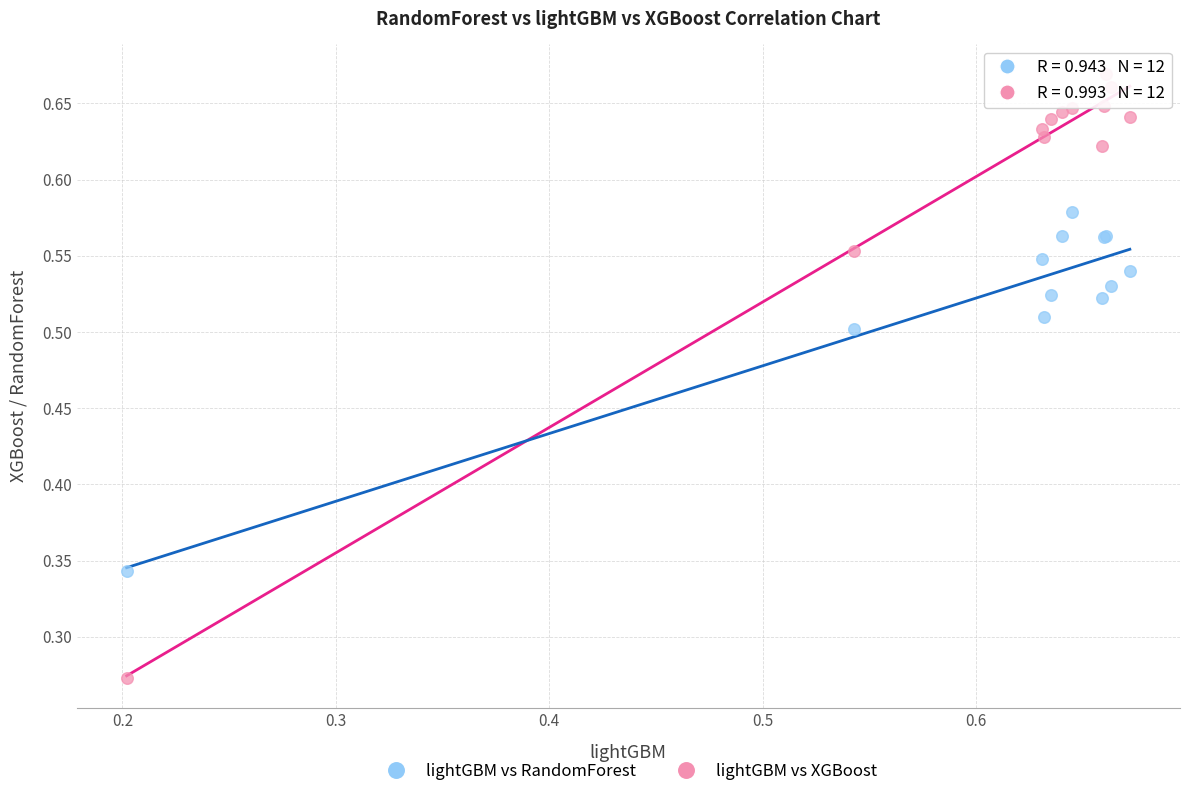

Which series contains the highest Y value?

lightGBM vs XGBoost